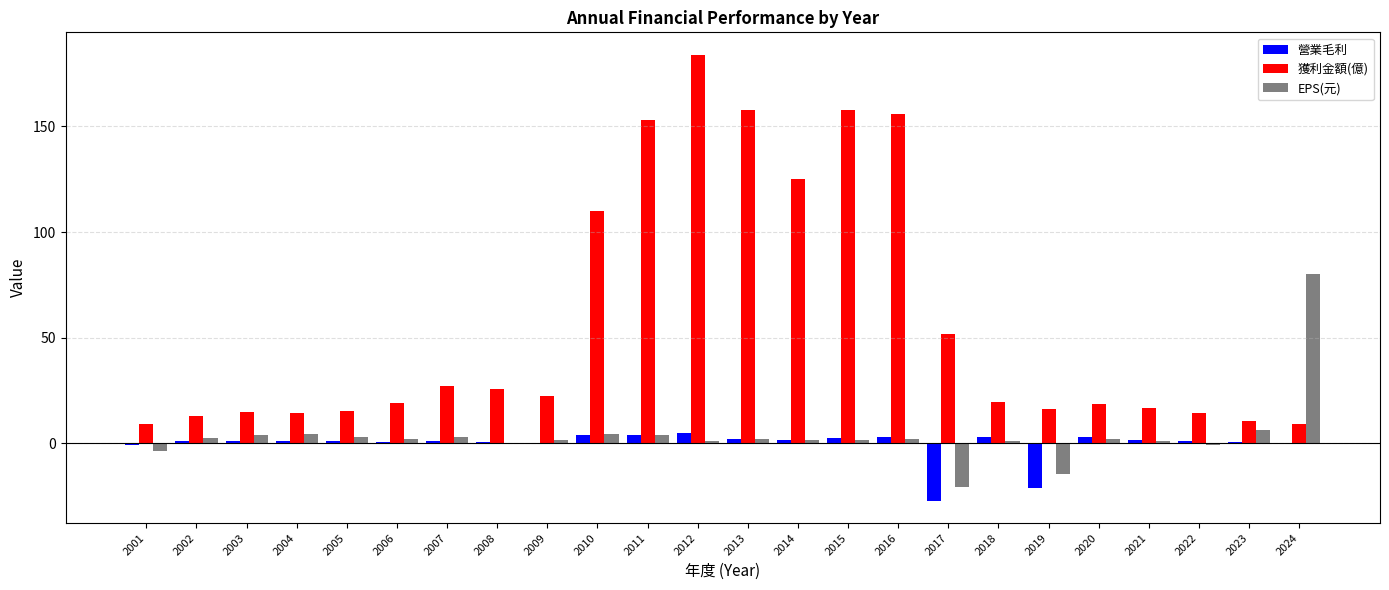

What is the total value across all series at 2019?

-19.1